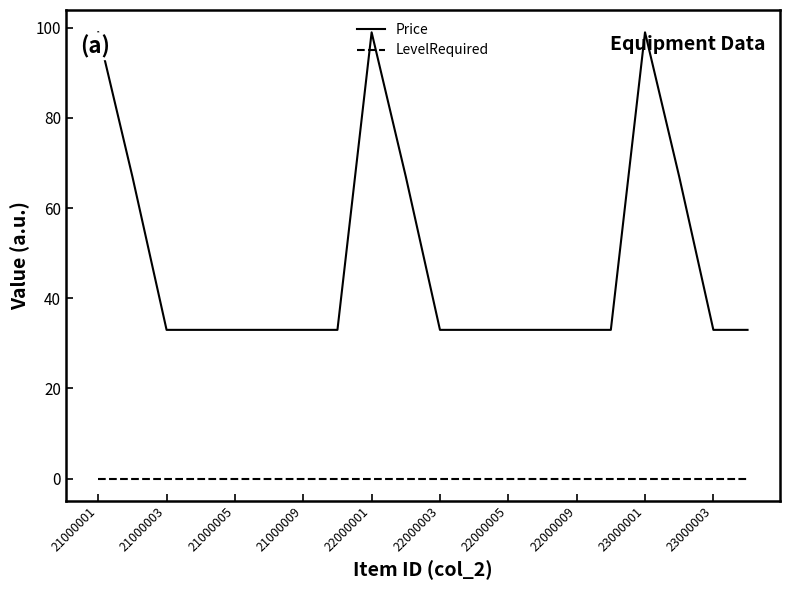

What is the maximum value shown in the chart?

99